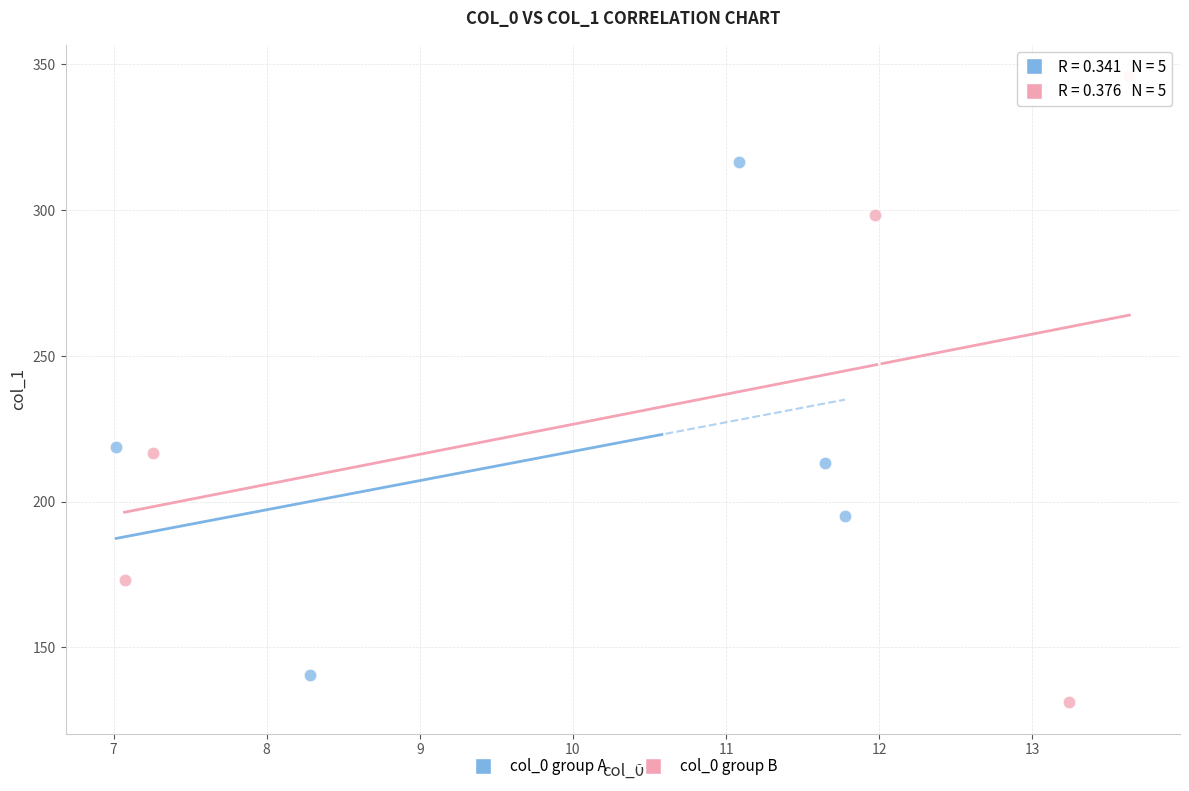

Which series has the widest spread of Y values?

col_0 group B